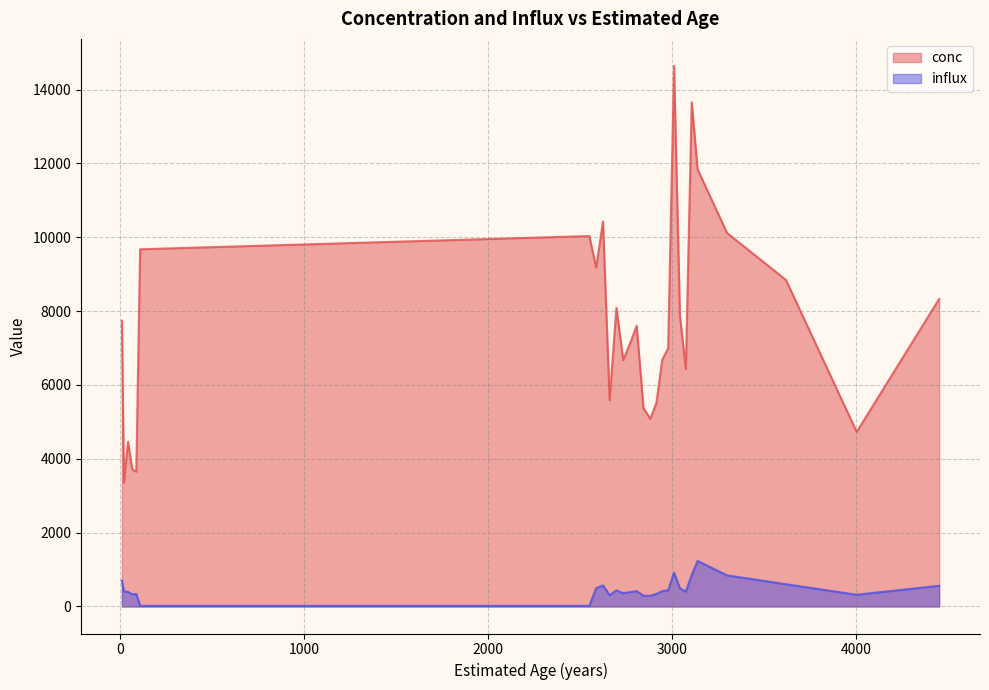

The value of conc at 3618 is 14983.4. True or false?

False